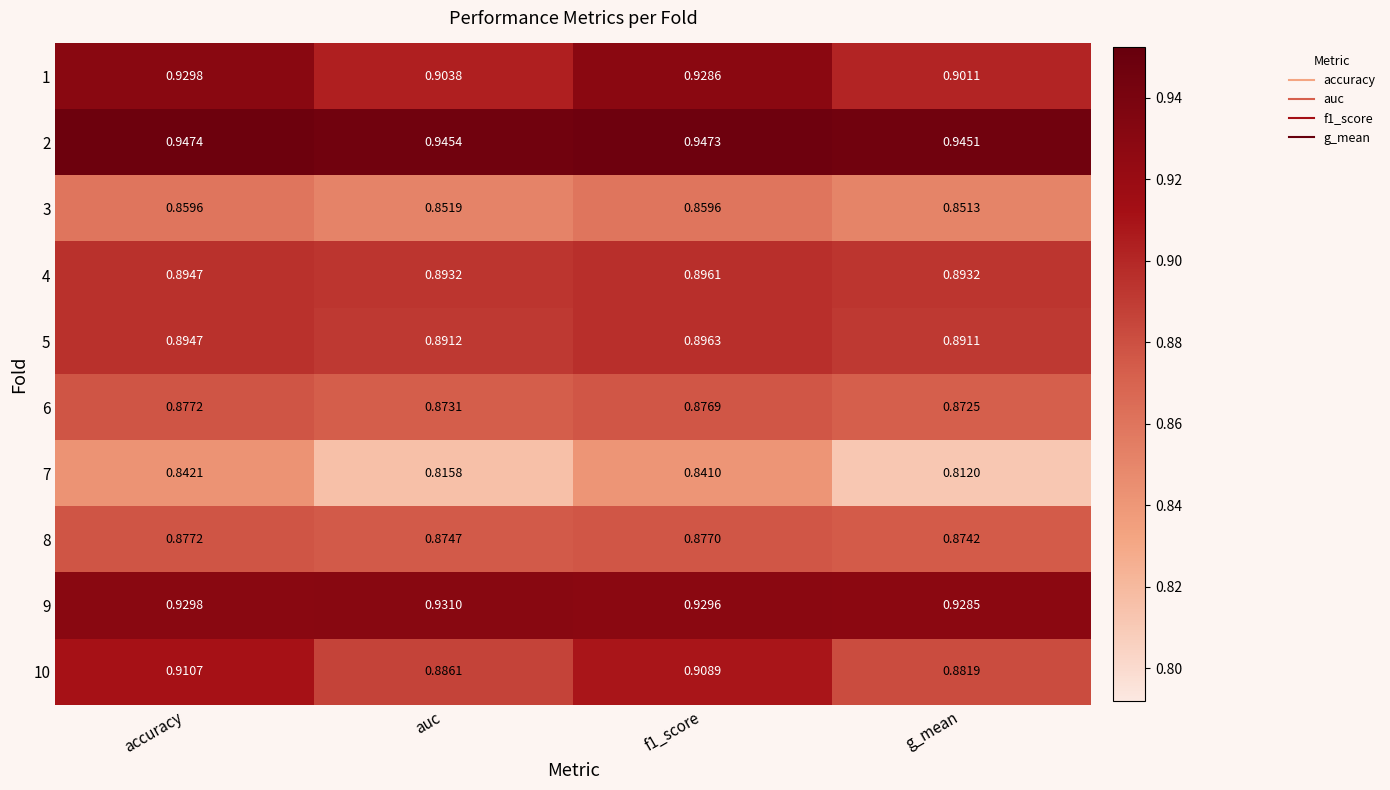

What is the difference between the highest and lowest values at auc?

0.1